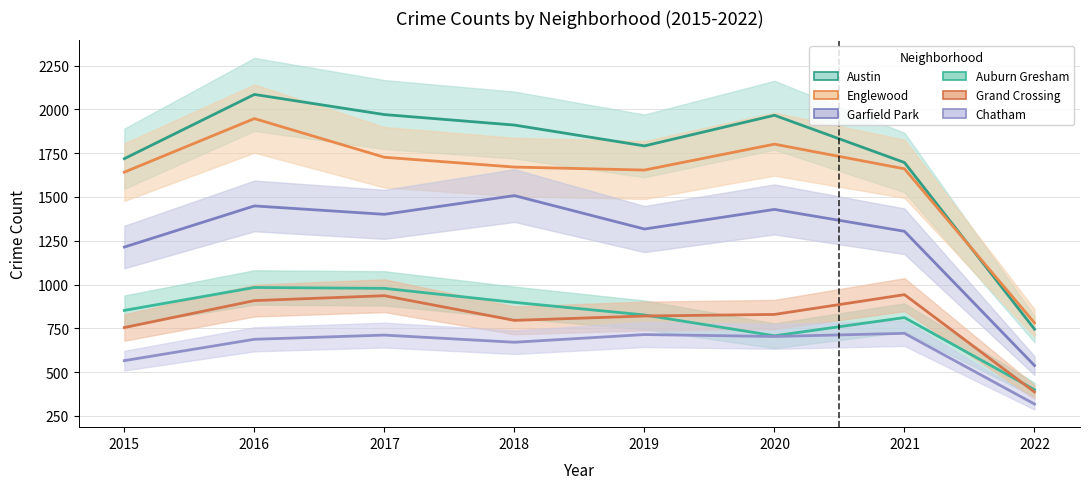

What is the difference between the highest and lowest values at 2019?

1078